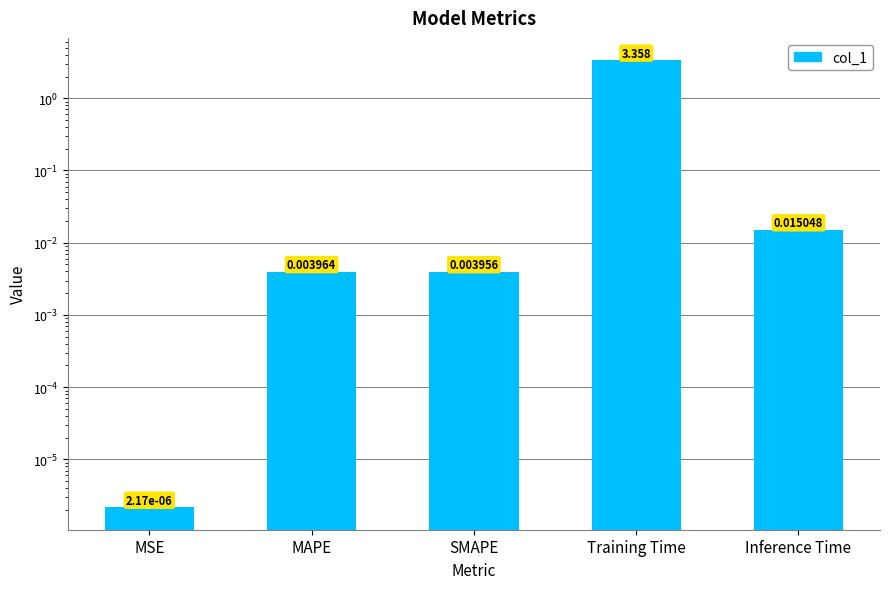

Reading left to right, transcribe all the data shown in this chart.

MSE=0.0	MAPE=0.0	SMAPE=0.0	Training Time=3.4	Inference Time=0.0